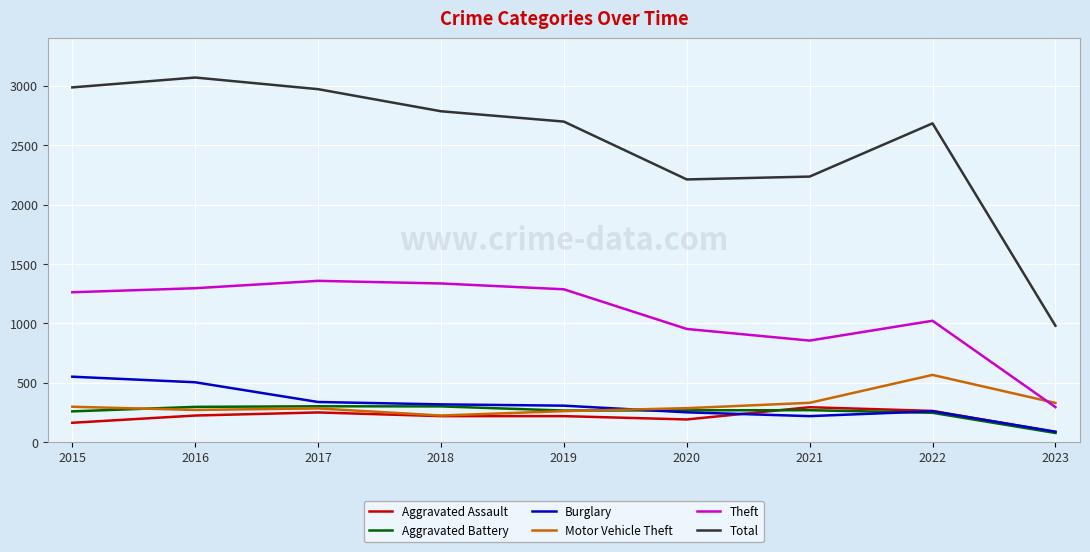

Which series has the largest range (max minus min)?

Total